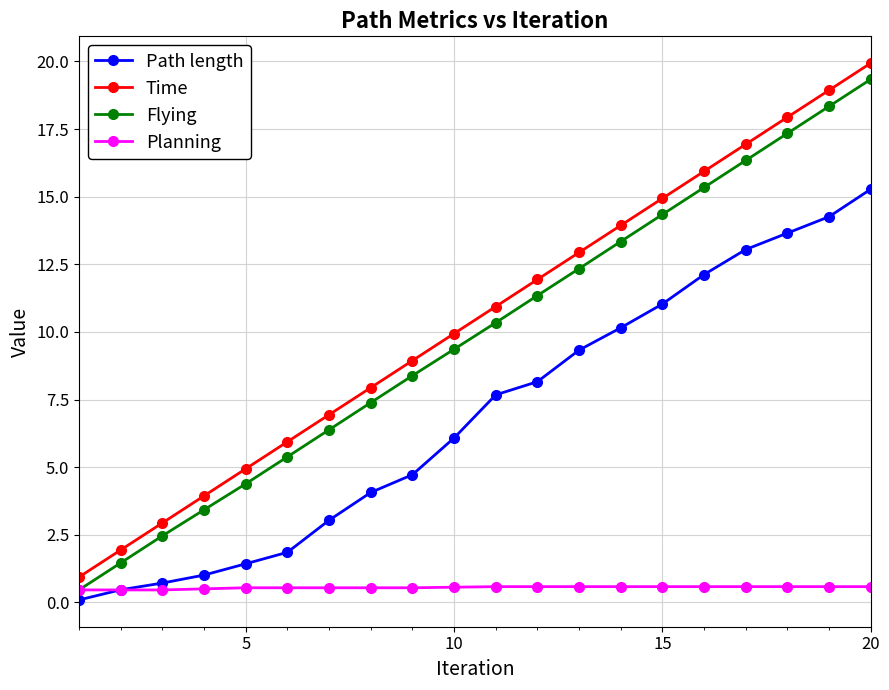

How many data points in Flying are above 10?

10